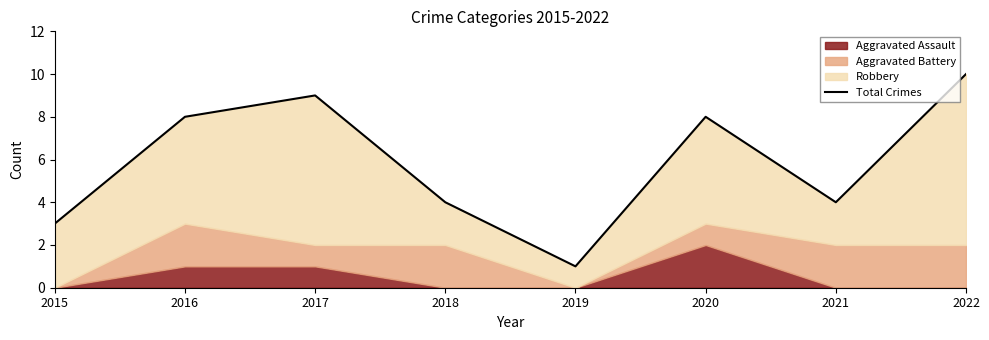

List the labels in order of value, largest first.

2022, 2017, 2016, 2020, 2018, 2021, 2015, 2019